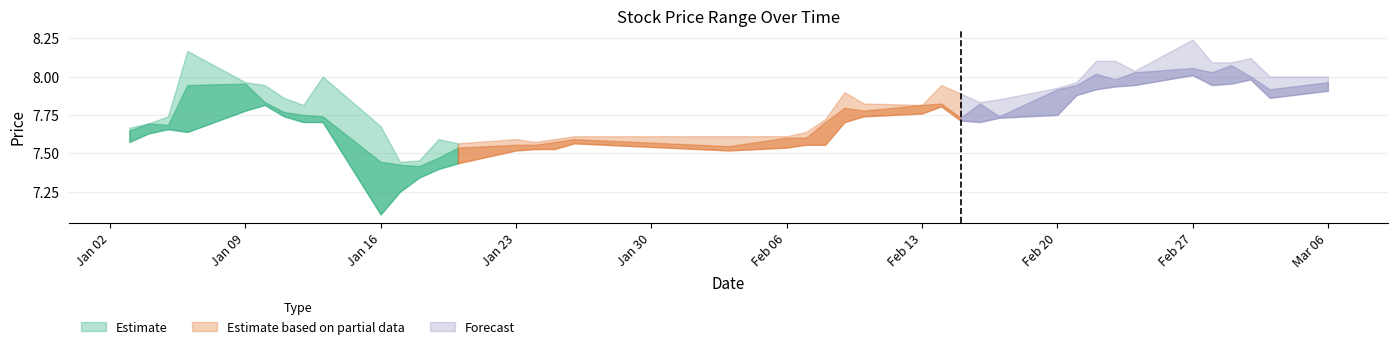

Reading left to right, what are all the values shown in this chart?

high: 7.7	7.7	7.7	8.2	8.0	7.9	7.9	7.8	8.0	7.7	7.4	7.5	7.6	7.6	7.6	7.6	7.6	7.6	7.6	7.6	7.6	7.7	7.9	7.8	7.8	7.9	7.9	7.8	7.9	7.9	8.0	8.1	8.1	8.0	8.2	8.1	8.1	8.1	8.0	8.0
close: 7.6	7.7	7.7	7.9	8.0	7.8	7.8	7.8	7.7	7.4	7.4	7.4	7.5	7.5	7.6	7.6	7.6	7.6	7.5	7.6	7.6	7.7	7.8	7.8	7.8	7.8	7.7	7.8	7.7	7.9	7.9	8.0	8.0	8.0	8.1	8.0	8.1	8.0	7.9	8.0
low: 7.6	7.6	7.7	7.6	7.8	7.8	7.7	7.7	7.7	7.1	7.2	7.3	7.4	7.4	7.5	7.5	7.5	7.6	7.5	7.5	7.6	7.6	7.7	7.7	7.8	7.8	7.7	7.7	7.7	7.8	7.9	7.9	7.9	7.9	8.0	7.9	8.0	8.0	7.9	7.9